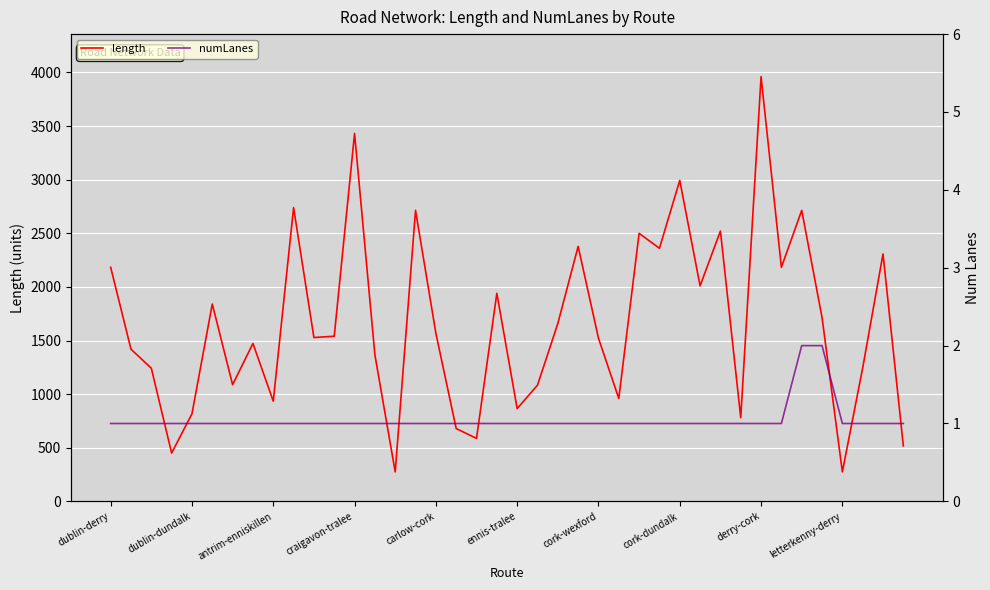

The length series shows 94.6 at letterkenny-derry. True or false?

False